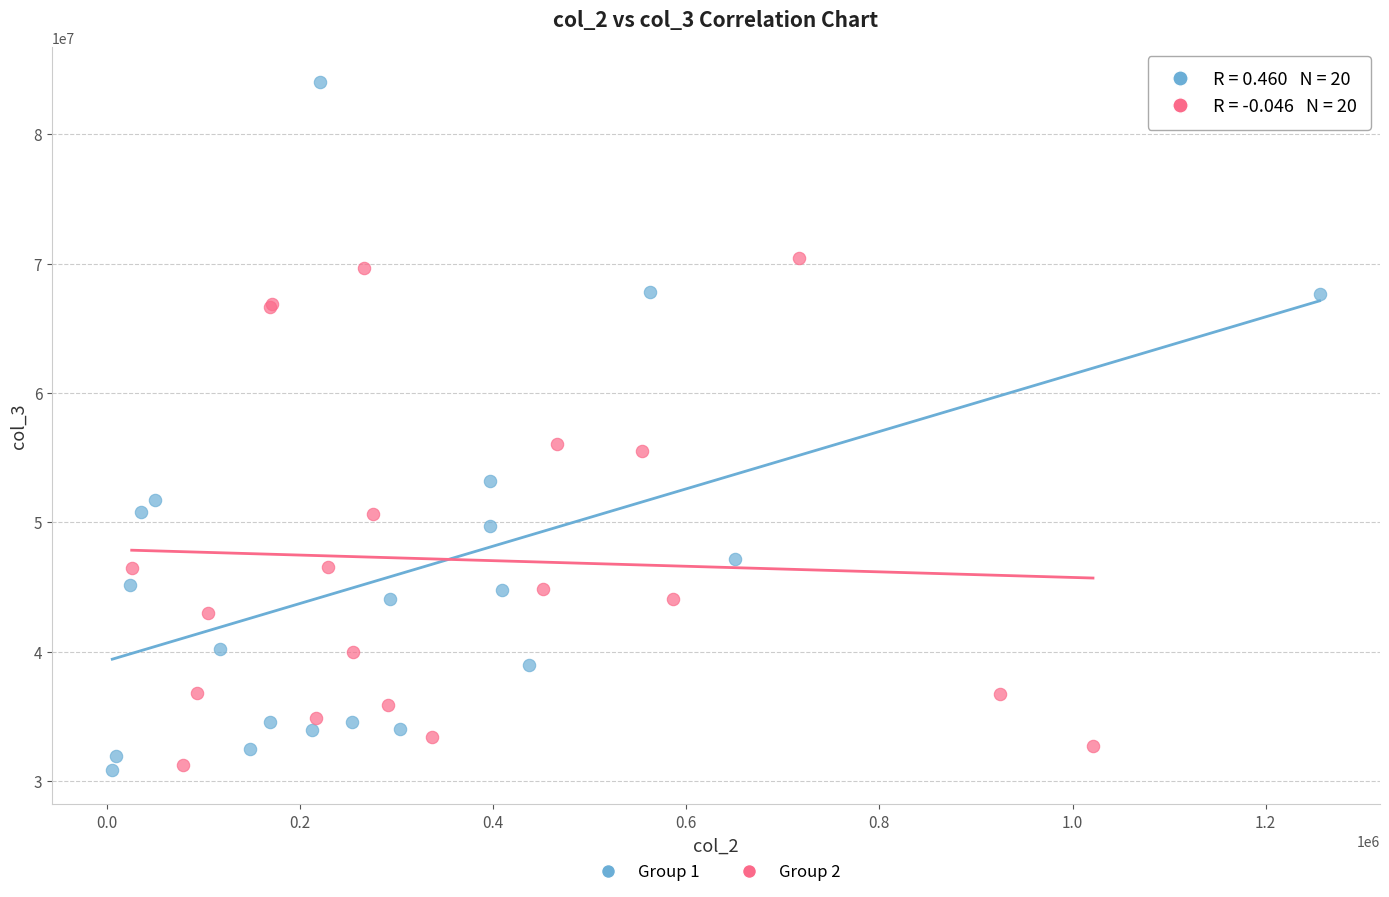

Which series reaches the maximum Y coordinate?

Group 1